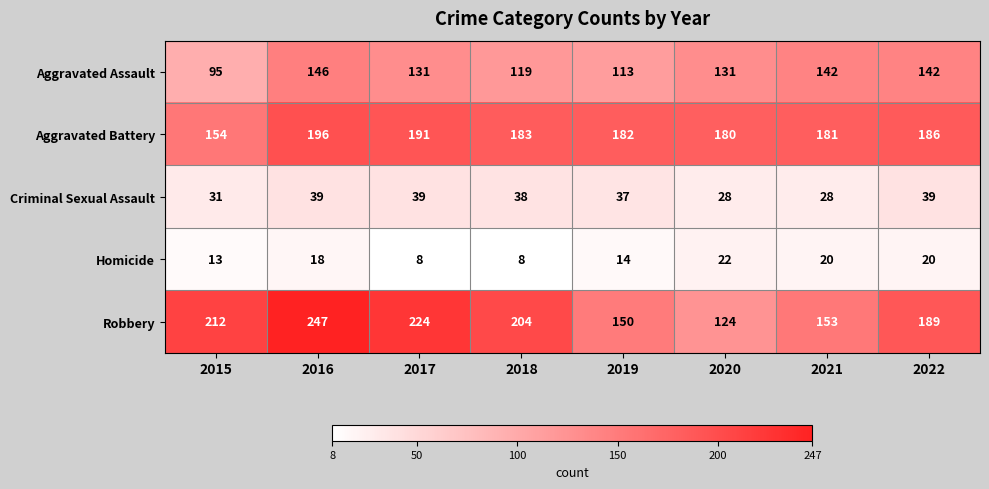

What is the maximum value shown in the chart?

247